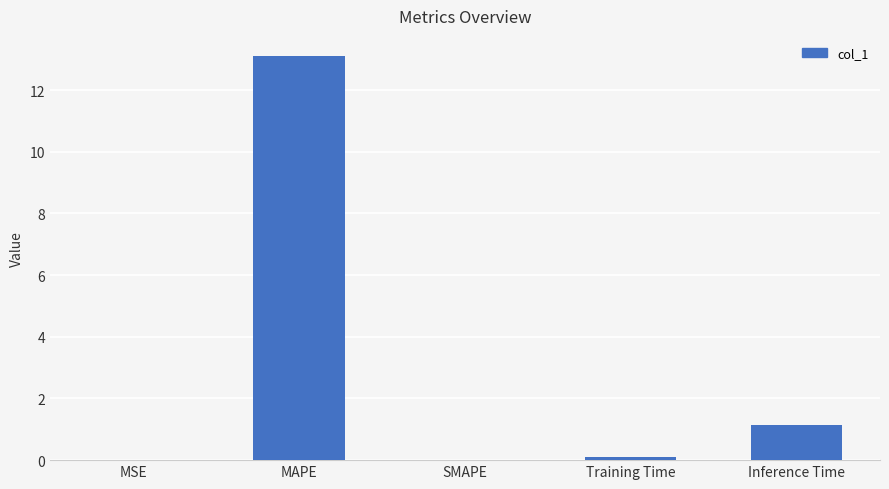

What is the greatest value displayed?

13.1